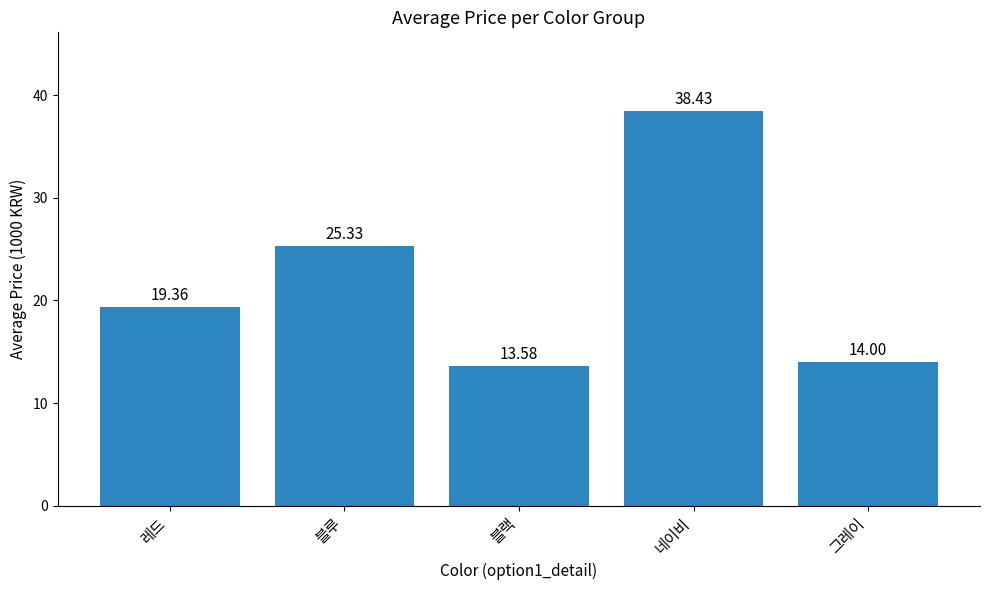

What is the label of the 3rd bar from the right?

블랙